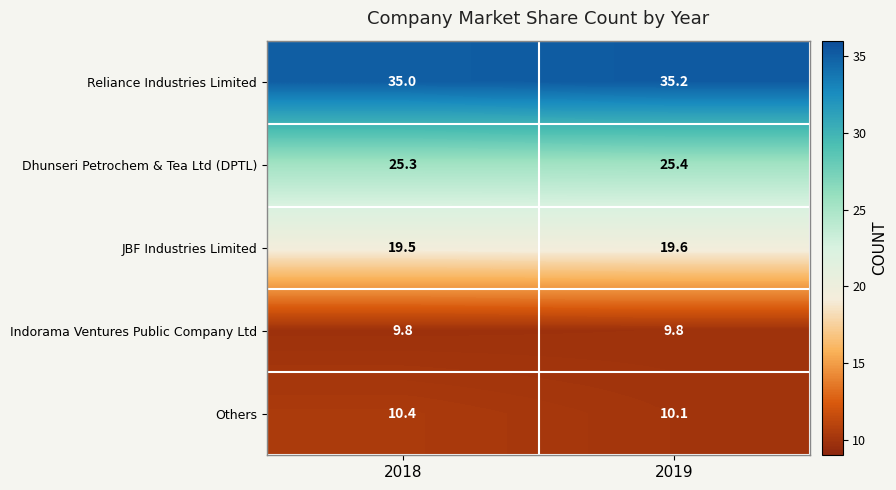

True or false: Indorama Ventures Public Company Ltd has a value of 9.8 at 2019.

True